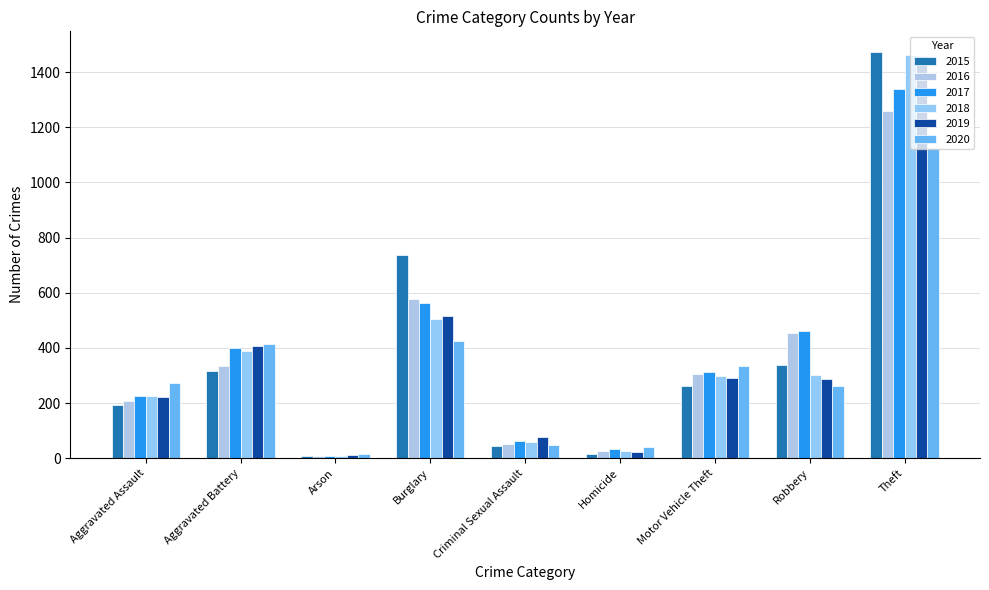

What is the difference between the highest and lowest values at Robbery?

197